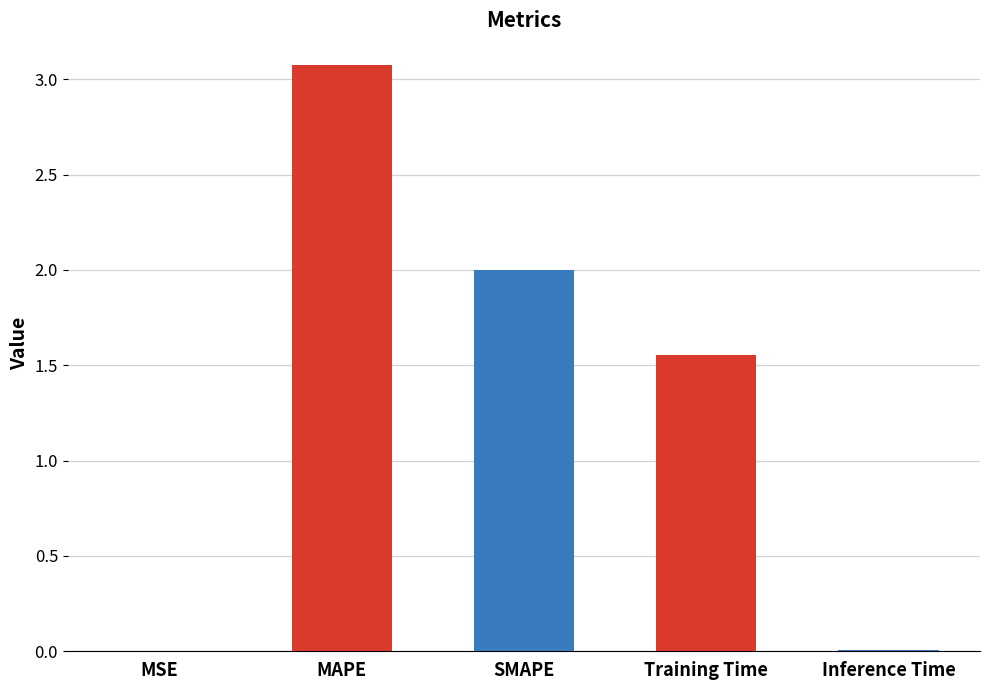

What is the sum of all values?

6.6